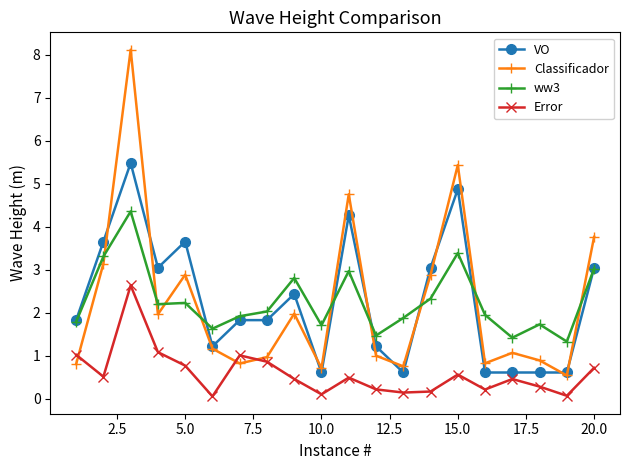

How many data points in VO are less than 1?

6